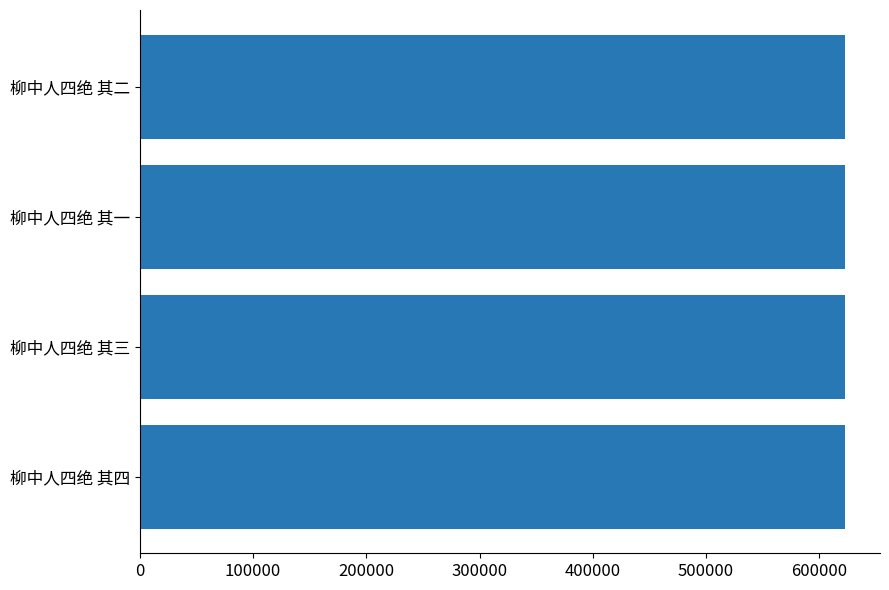

True or false: the data shows 272037 at 柳中人四绝 其一.

False